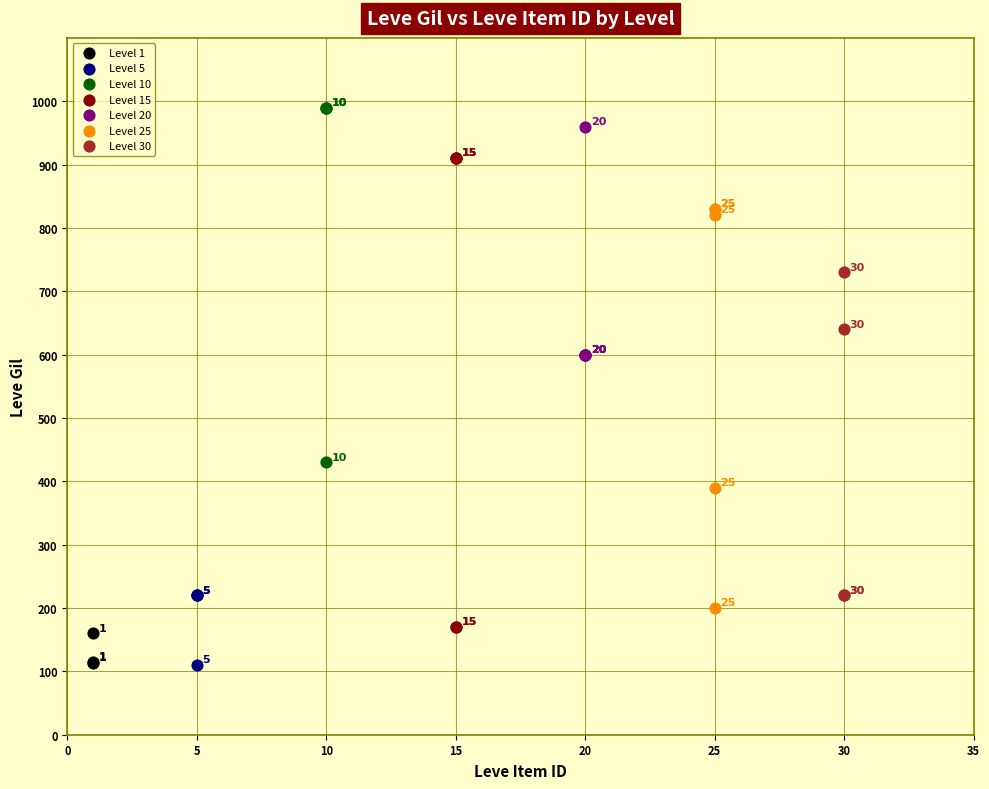

What are all the series names shown in the legend?

Level 1, Level 5, Level 10, Level 15, Level 20, Level 25, Level 30